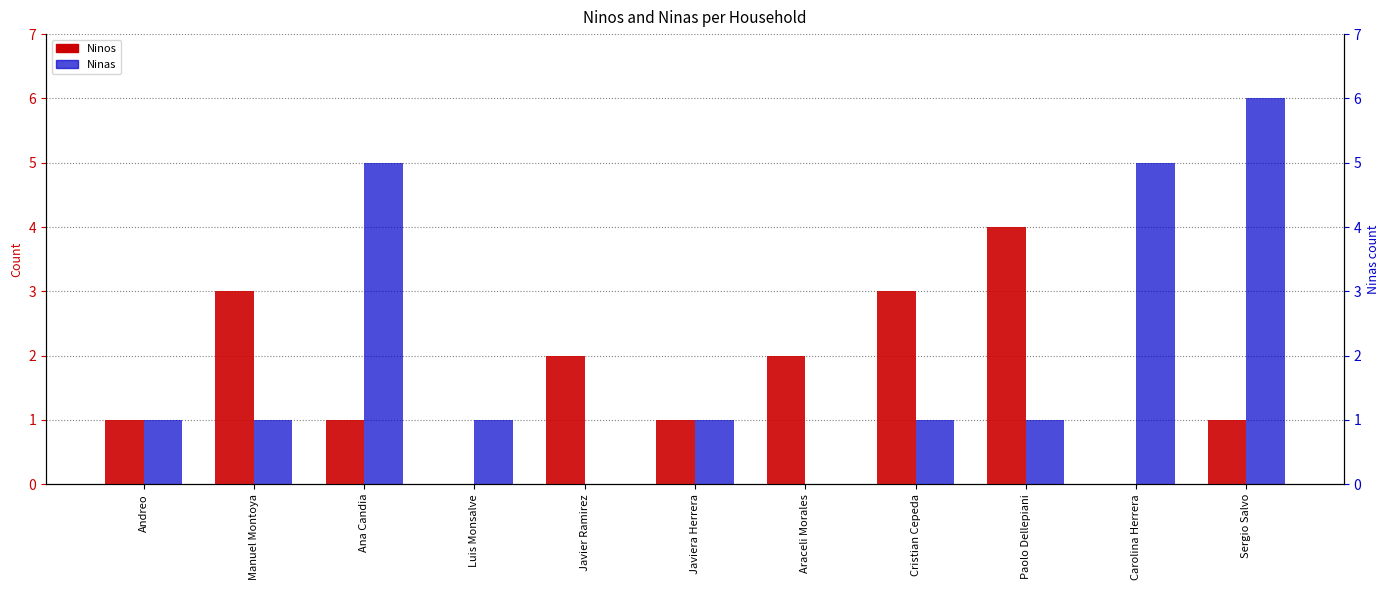

Read the Ninas value at Javiera Herrera.

1